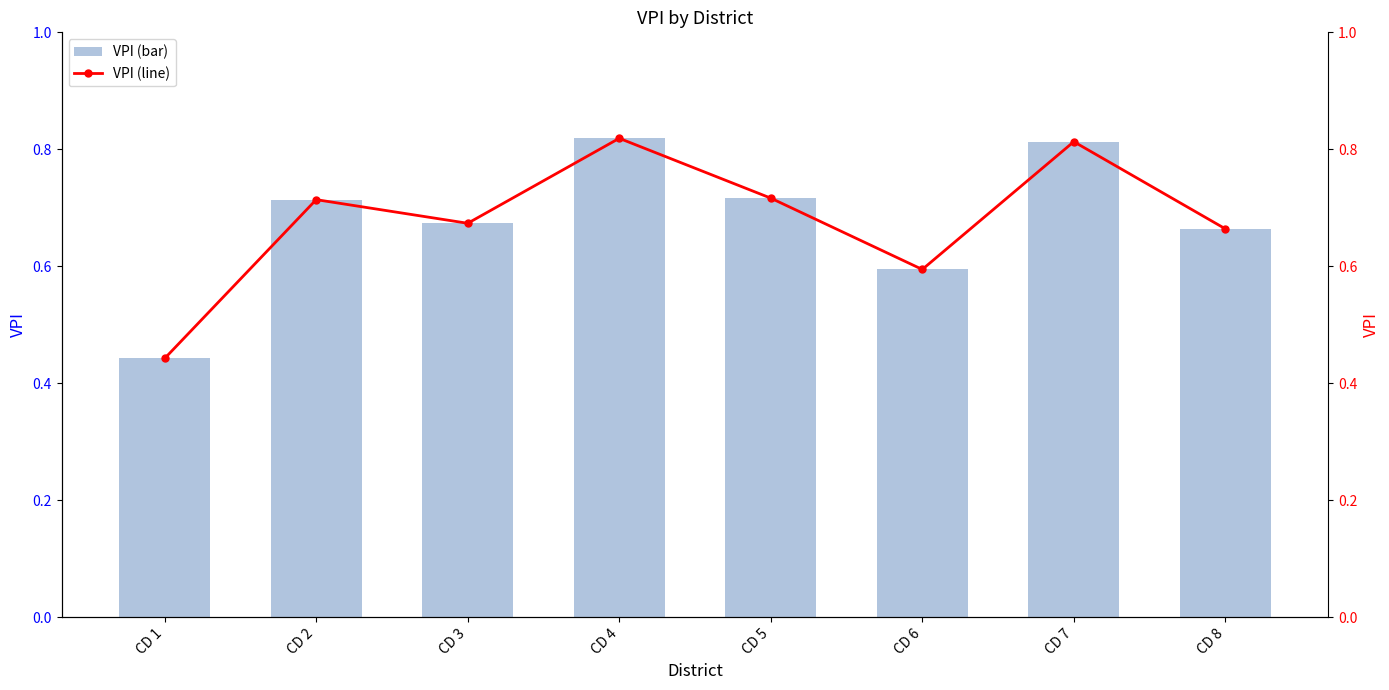

The value of VPI at CD 4 is 0.8. True or false?

True